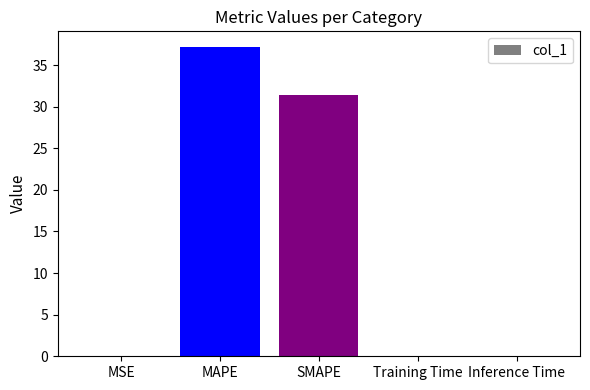

How many categories are shown in the chart?

5